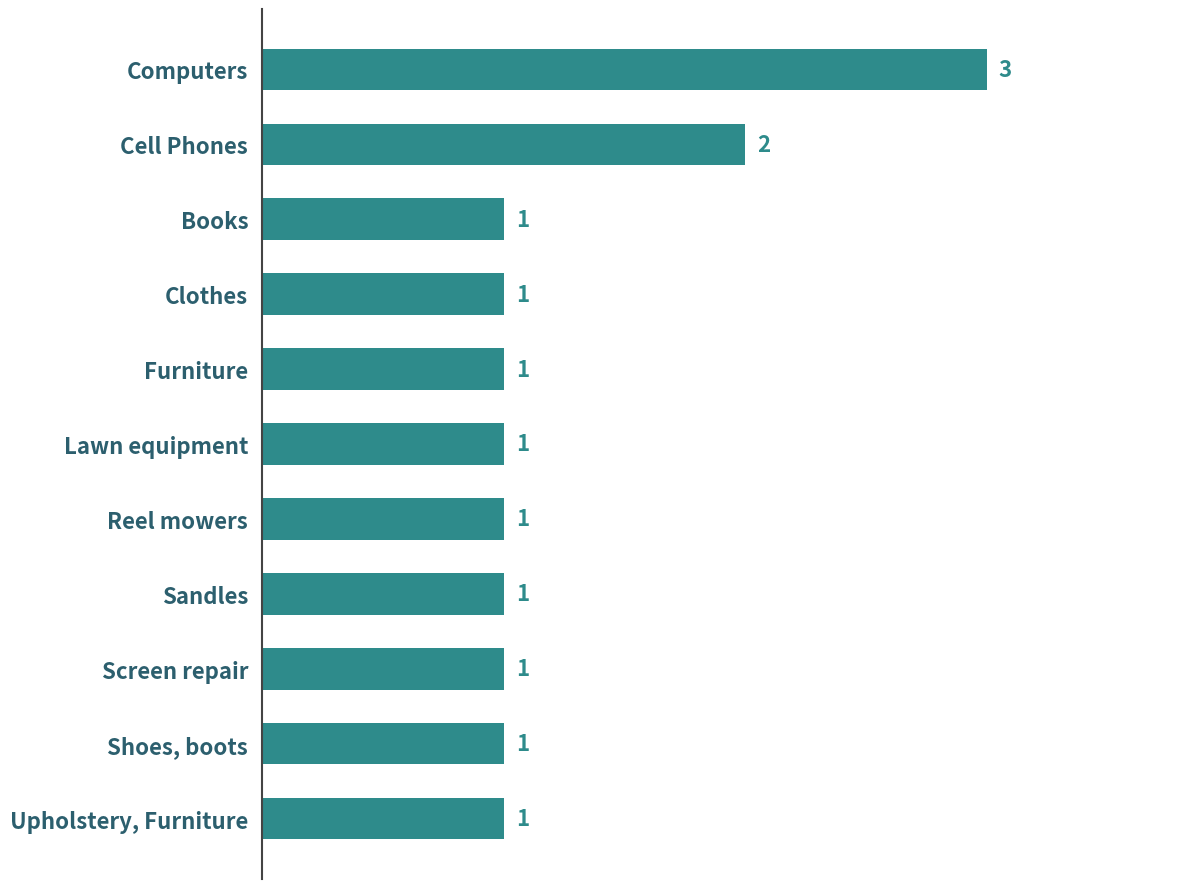

Between Reel mowers and Computers, which is larger?

Computers